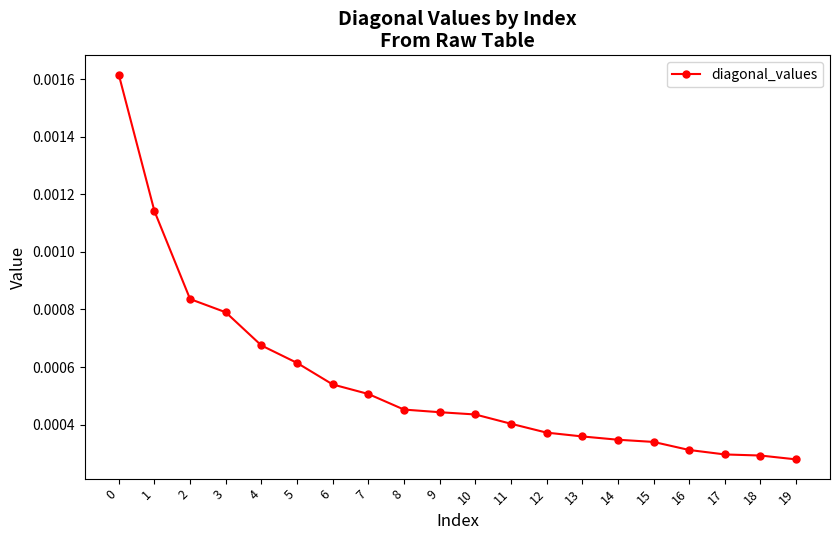

Count the values in the range 0 to 1.

20